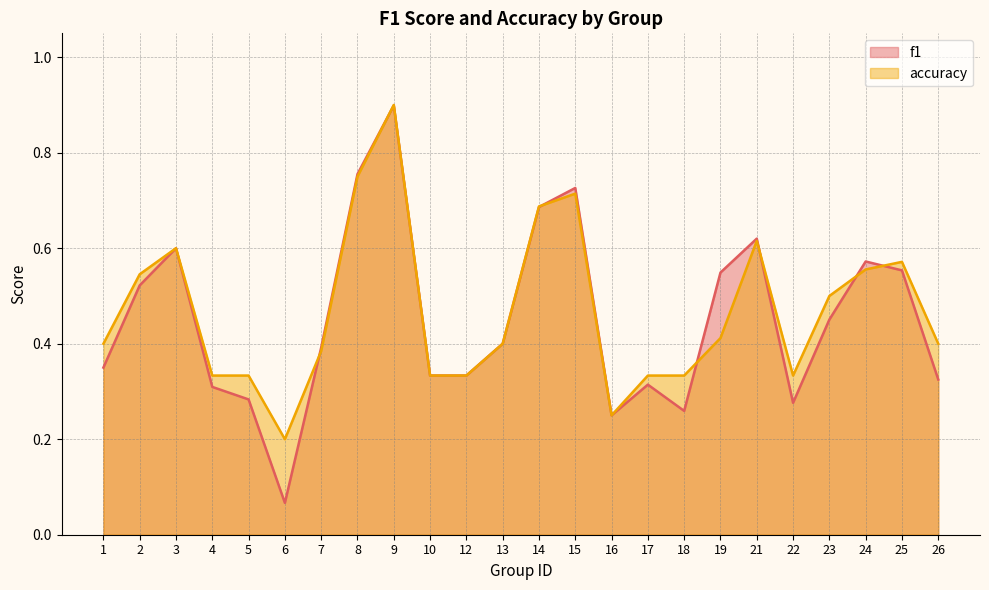

After their last crossing, which series has the higher values: accuracy or f1?

accuracy